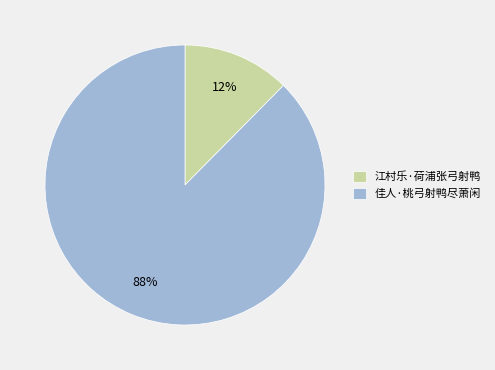

What is the smallest slice in the pie chart?

江村乐·荷浦张弓射鸭